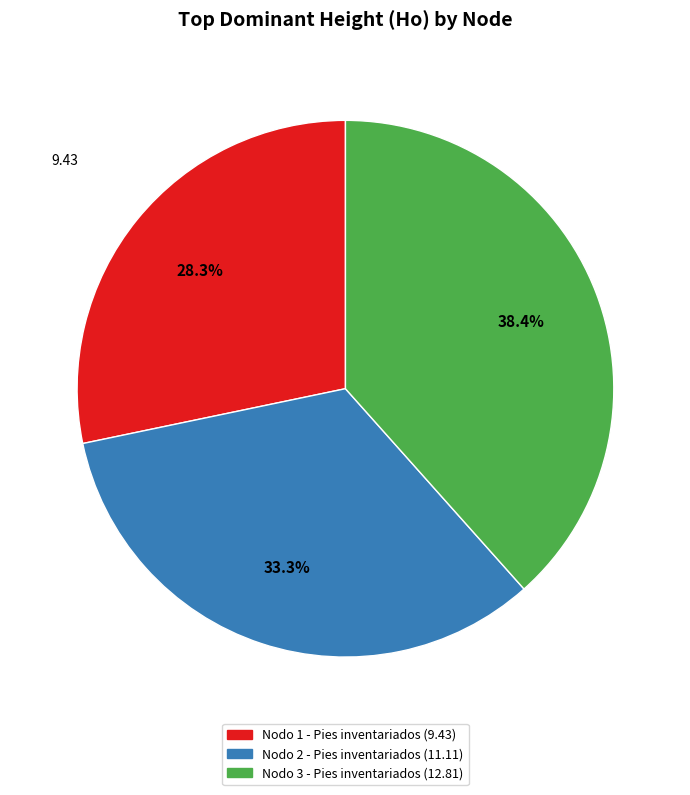

True or false: Nodo 2 - Pies inventariados accounts for 33% of the total.

True